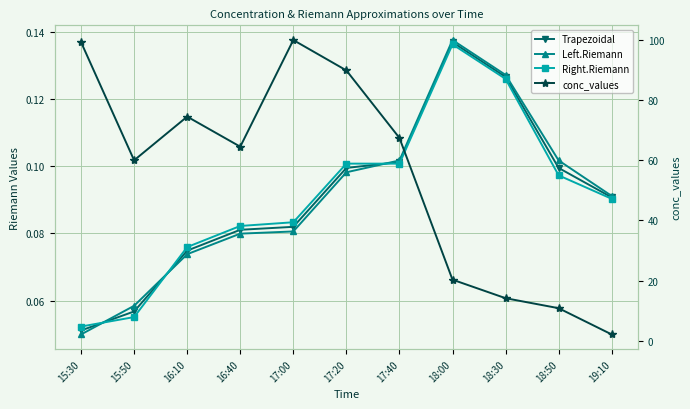

What is the value of the conc_values point at the 7th from the left?

67.4